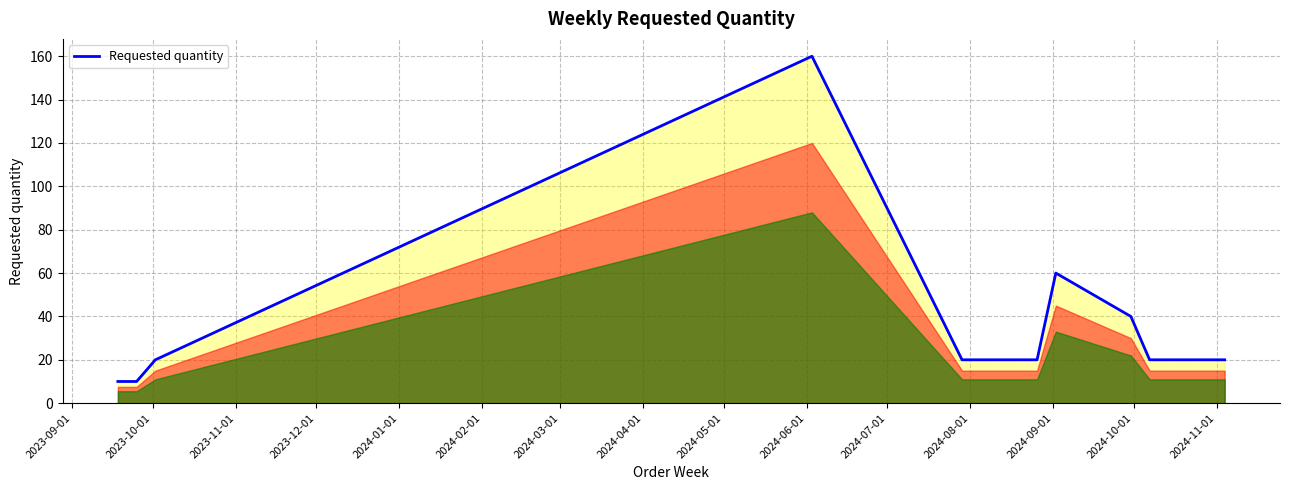

What is the minimum value shown in the chart?

10